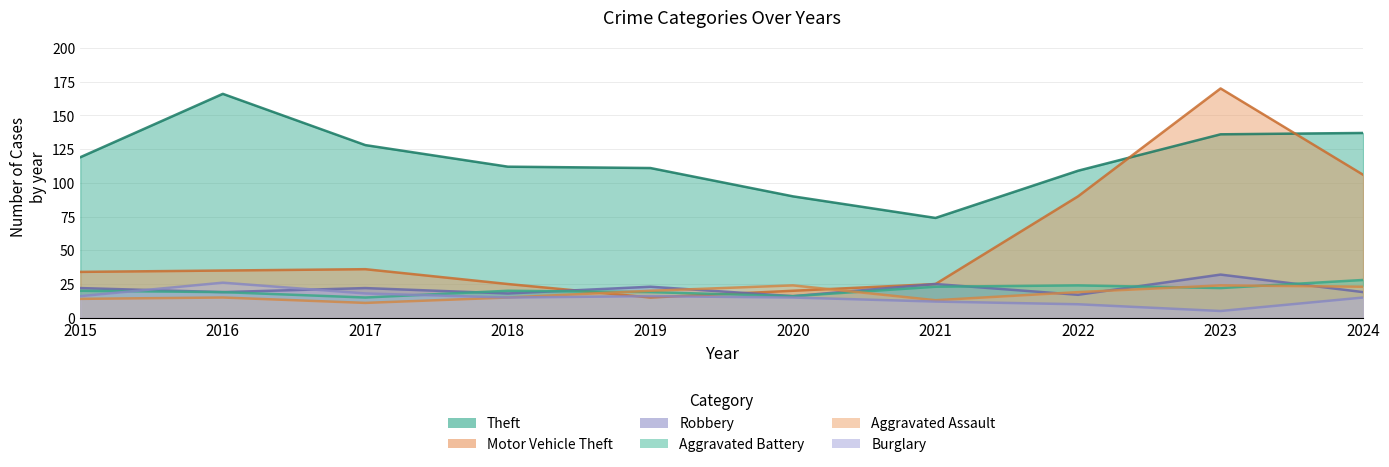

What is the maximum value for Burglary?

26